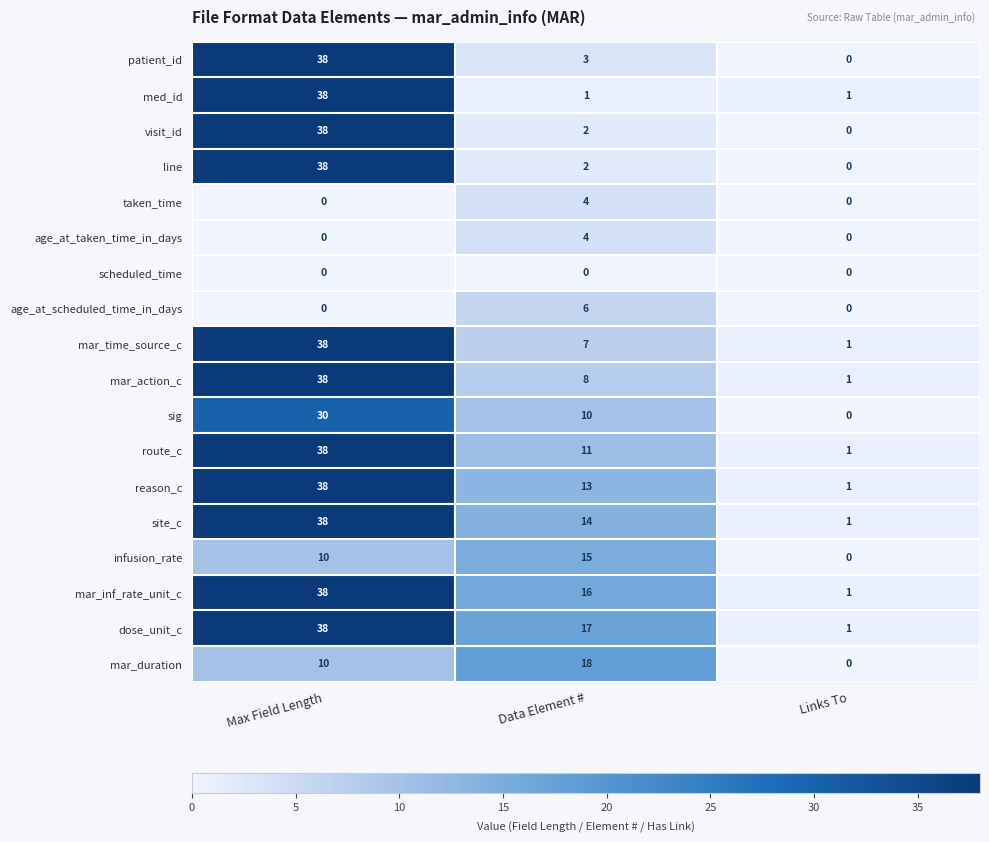

True or false: site_c has a value of 23 at Data Element #.

False